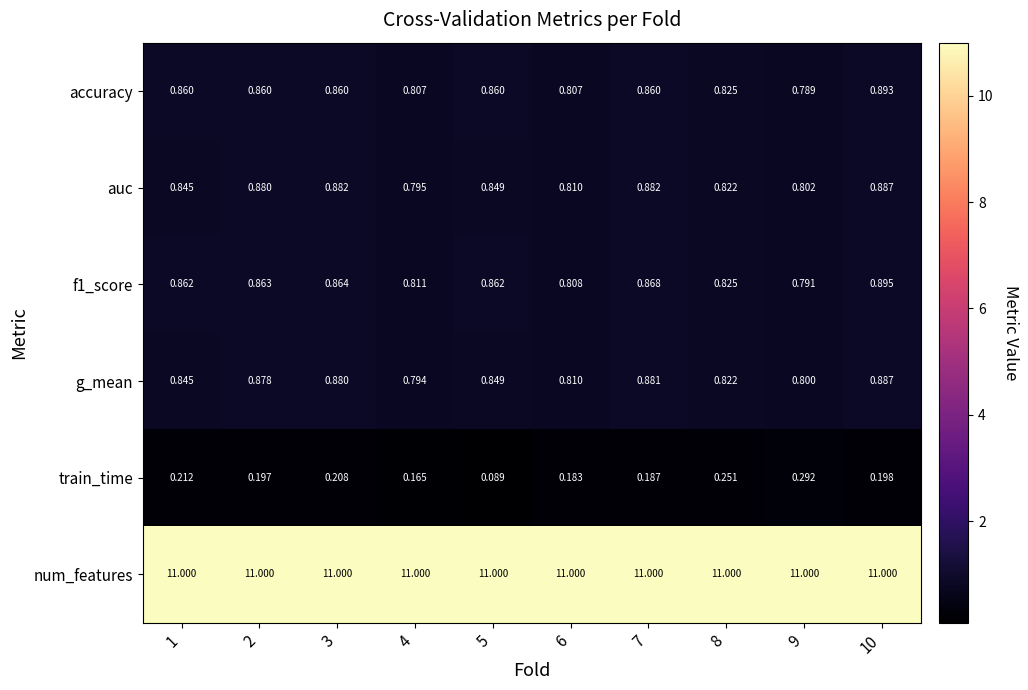

Which series has the largest range (max minus min)?

train_time